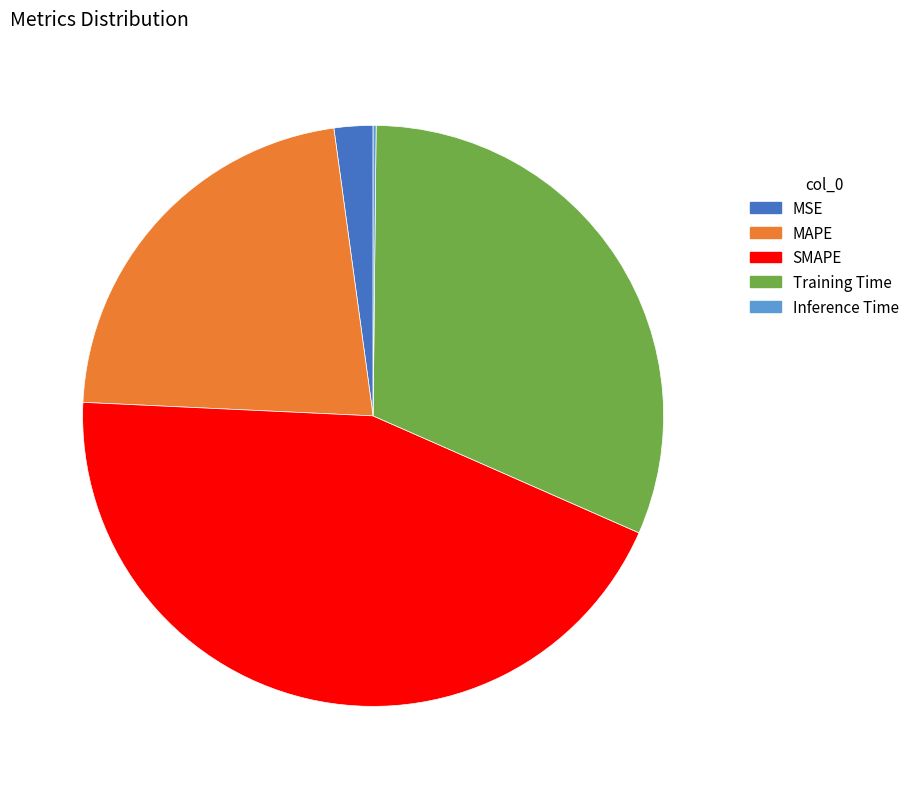

Which category has the biggest portion of the pie?

SMAPE